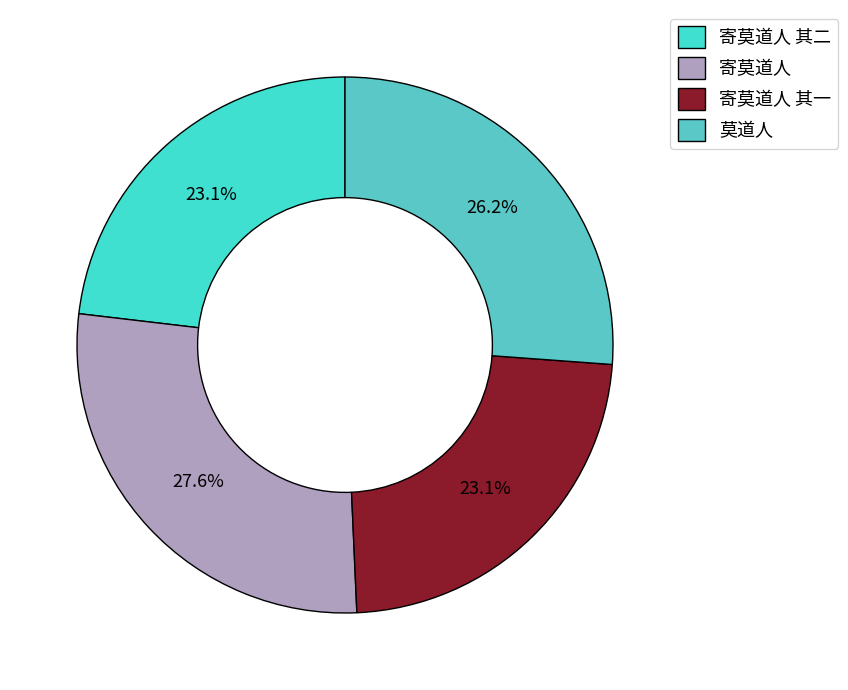

Approximately how many times larger is the value at 寄莫道人 compared to 寄莫道人 其二?

1.2